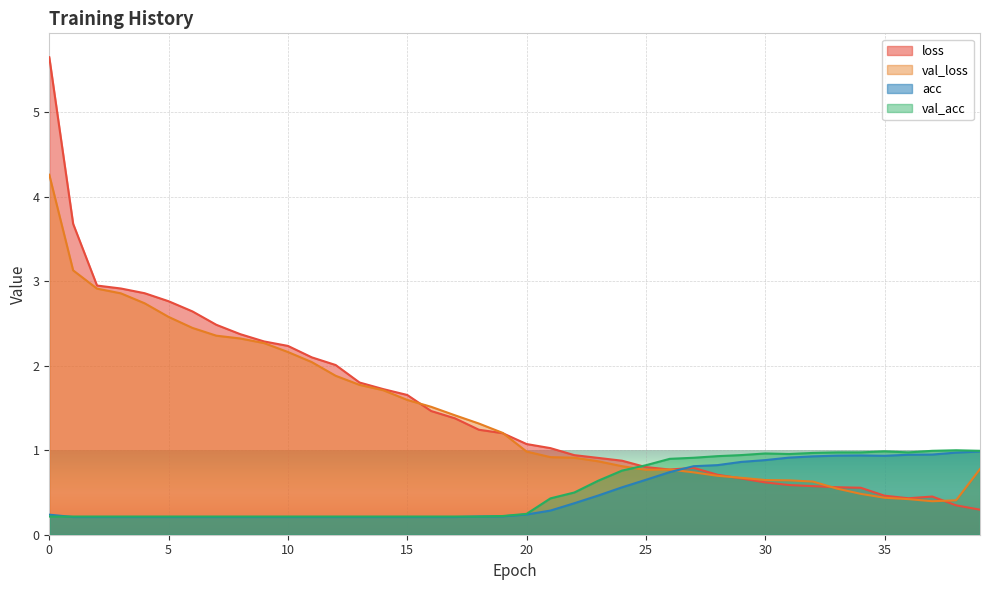

Where do val_acc and val_loss first cross each other?

24 and 25